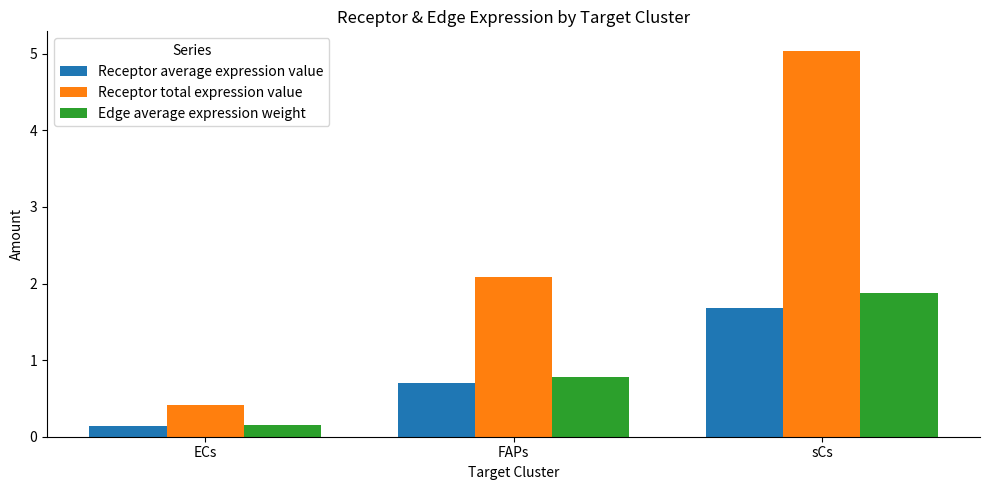

Read the Edge average expression weight value at FAPs.

0.8